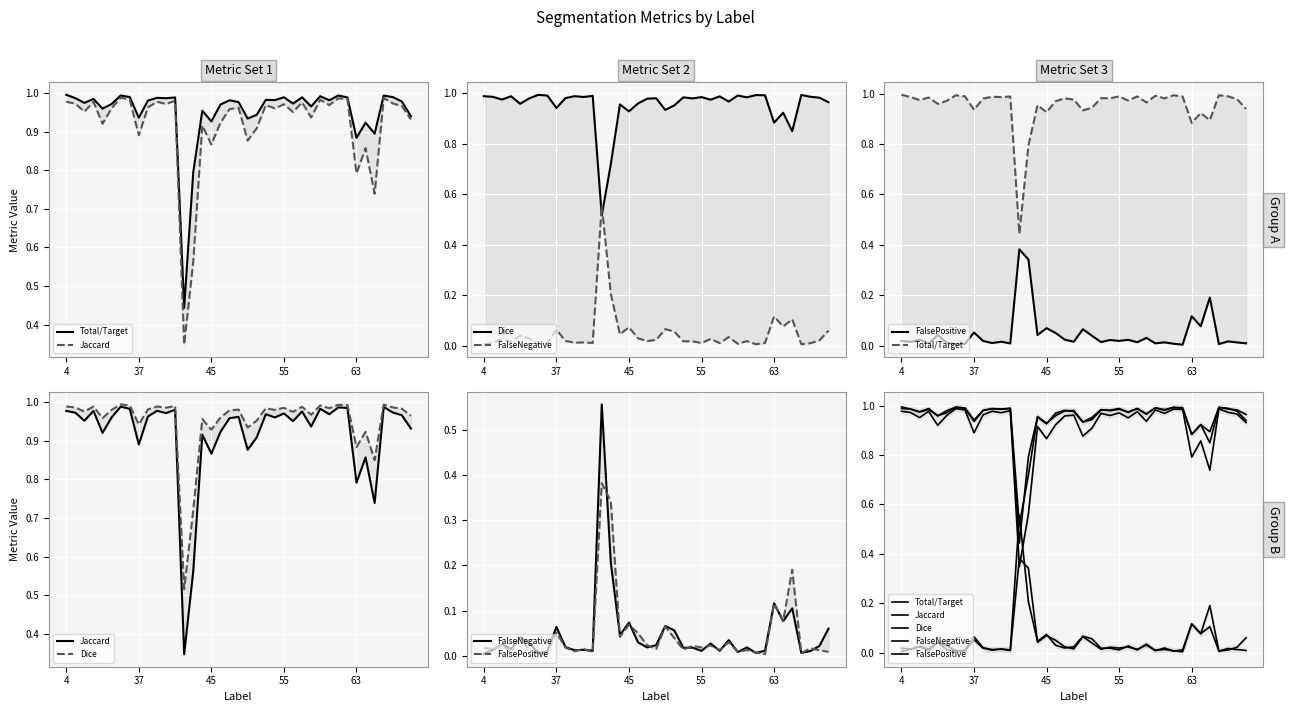

After their last crossing, which series has the higher values: Dice or Total/Target?

Dice